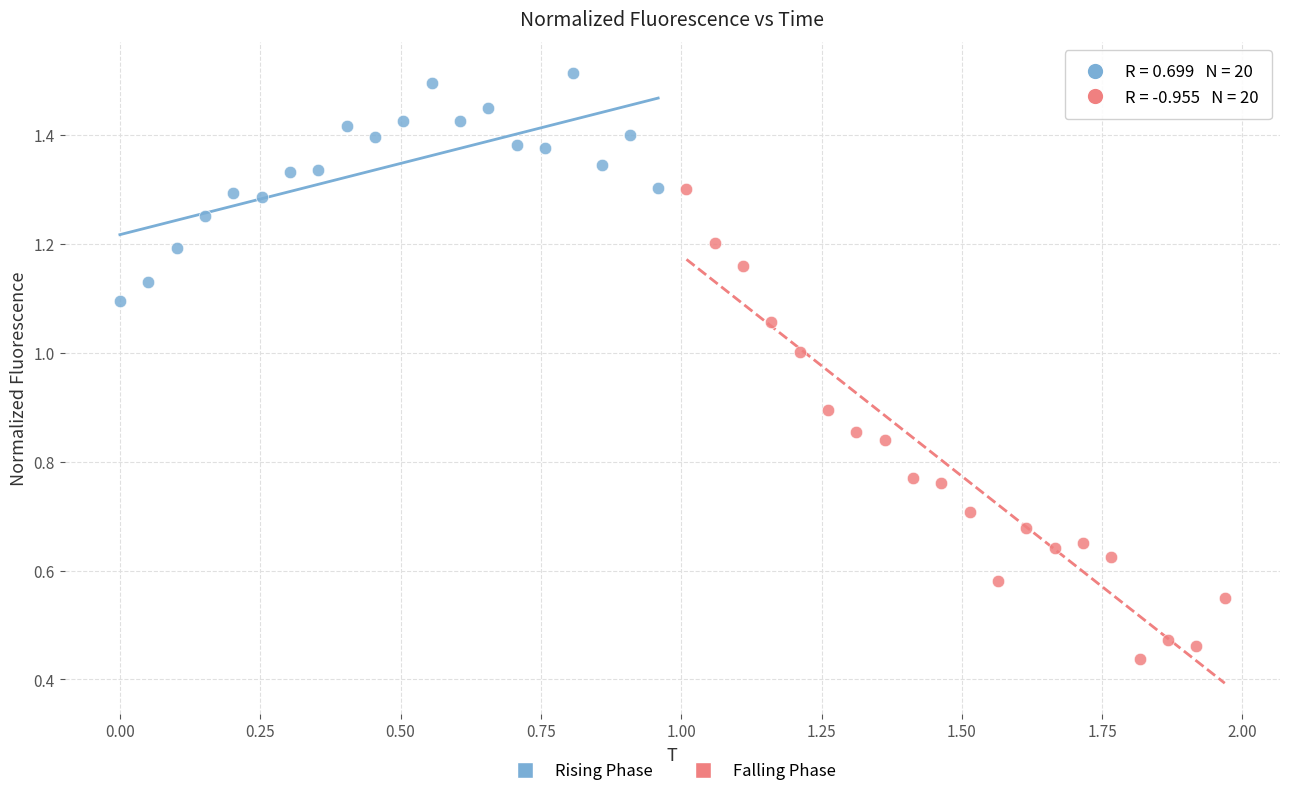

Which series reaches the maximum Y coordinate?

Rising Phase